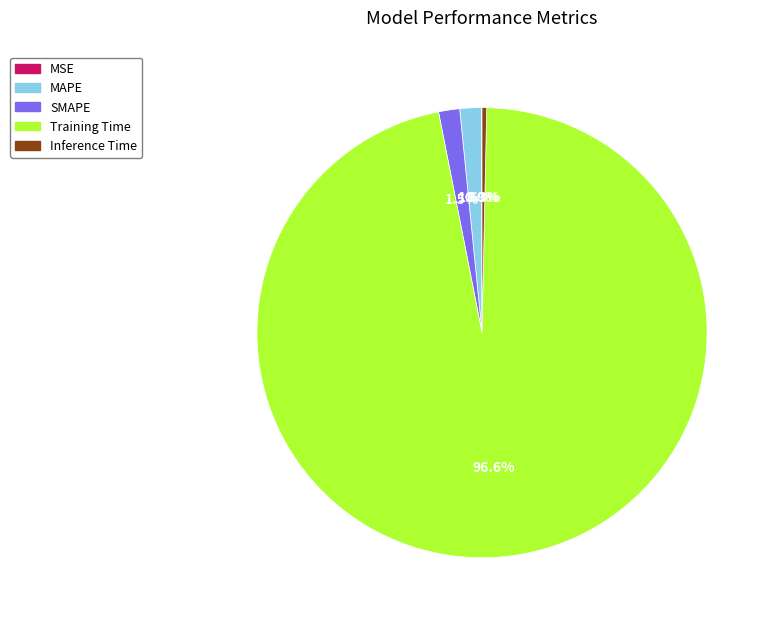

Which slice is the largest?

Training Time